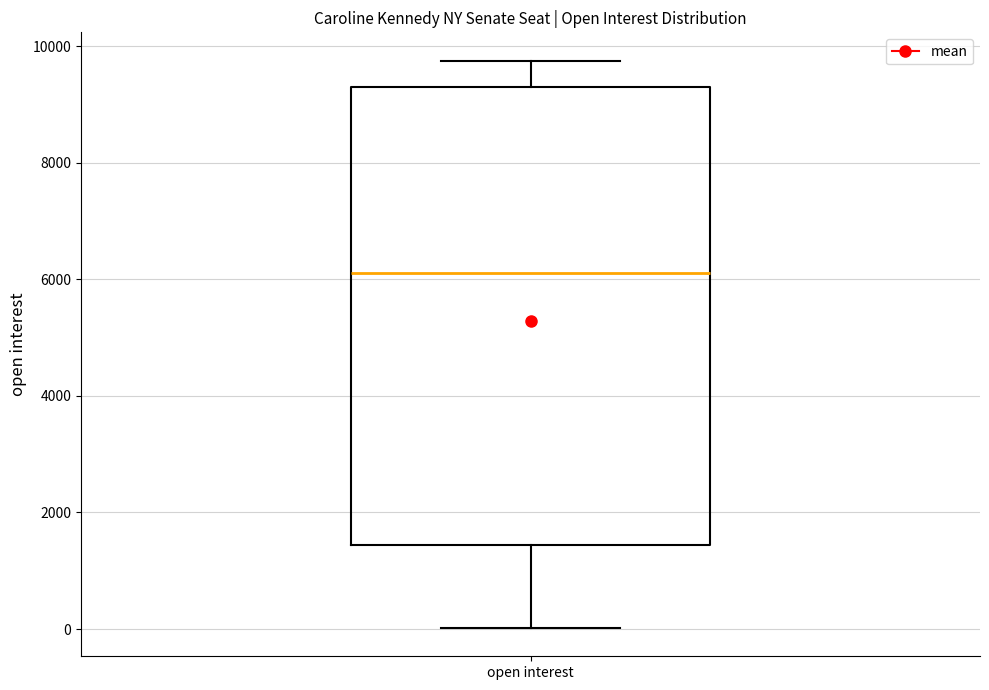

Read this box plot against the y-axis: the position of the median line, the range covered by the box, and the ends of both whiskers. The values are not printed on the chart, so give them approximately, as read against the axis.

median 6200, box 1400 to 9200, whiskers 0 to 9800